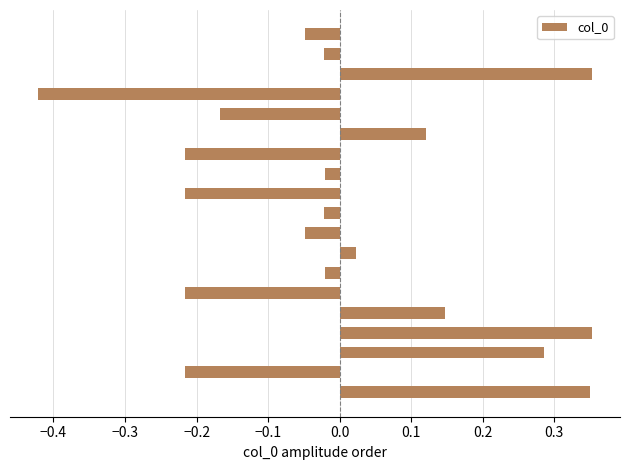

What is the difference between the second highest and minimum values?

0.8